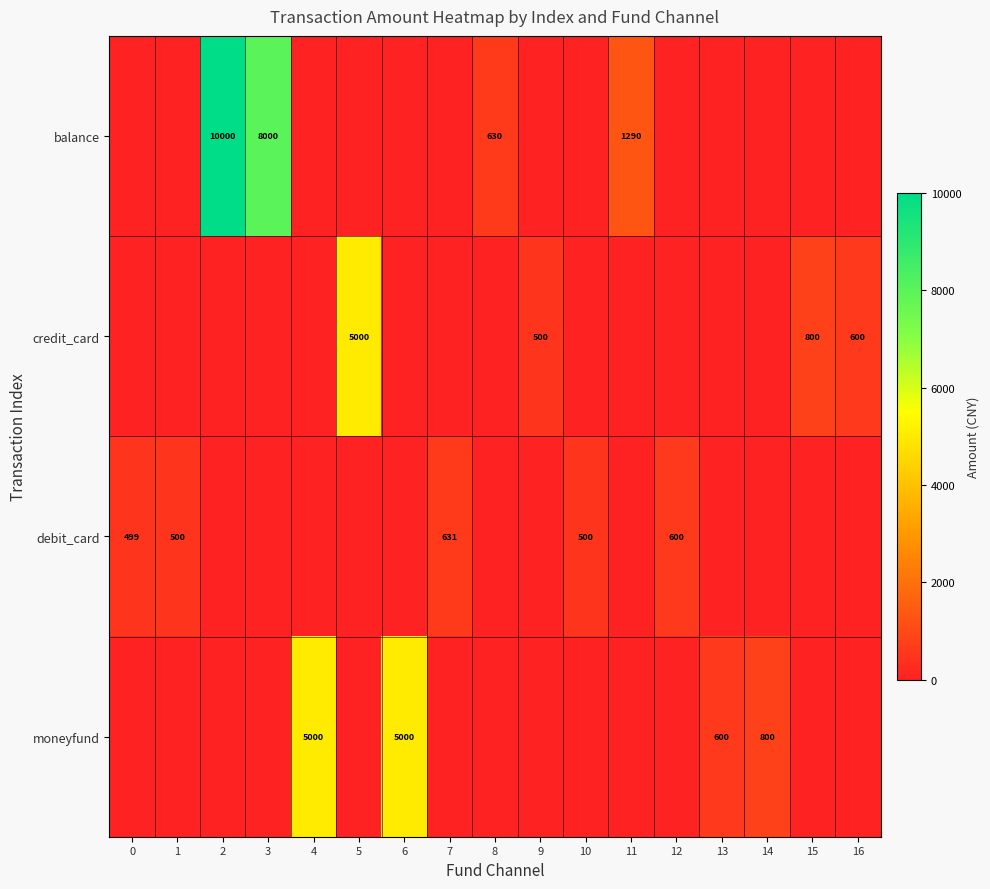

Is it true that credit_card equals 698 at 9?

False